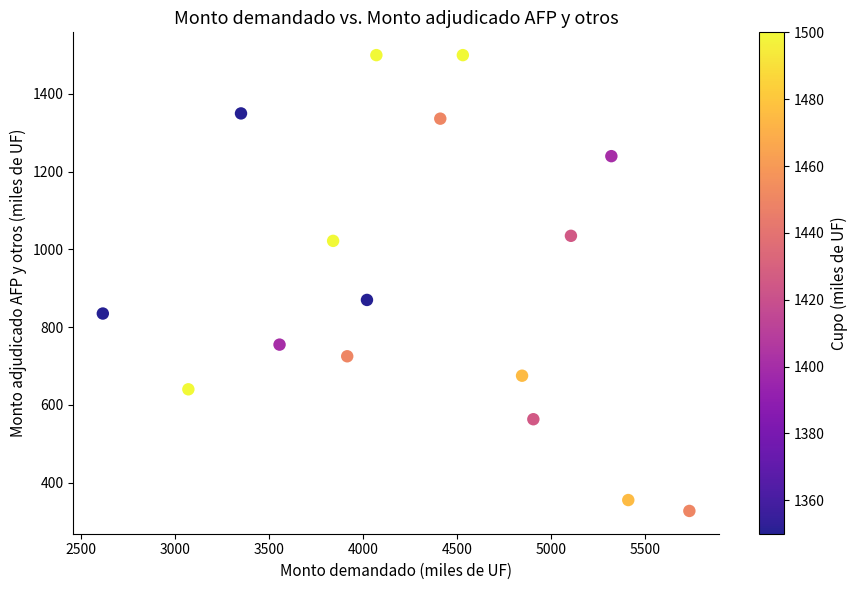

What Y value in the scatter plot is closest to 913?

870.0